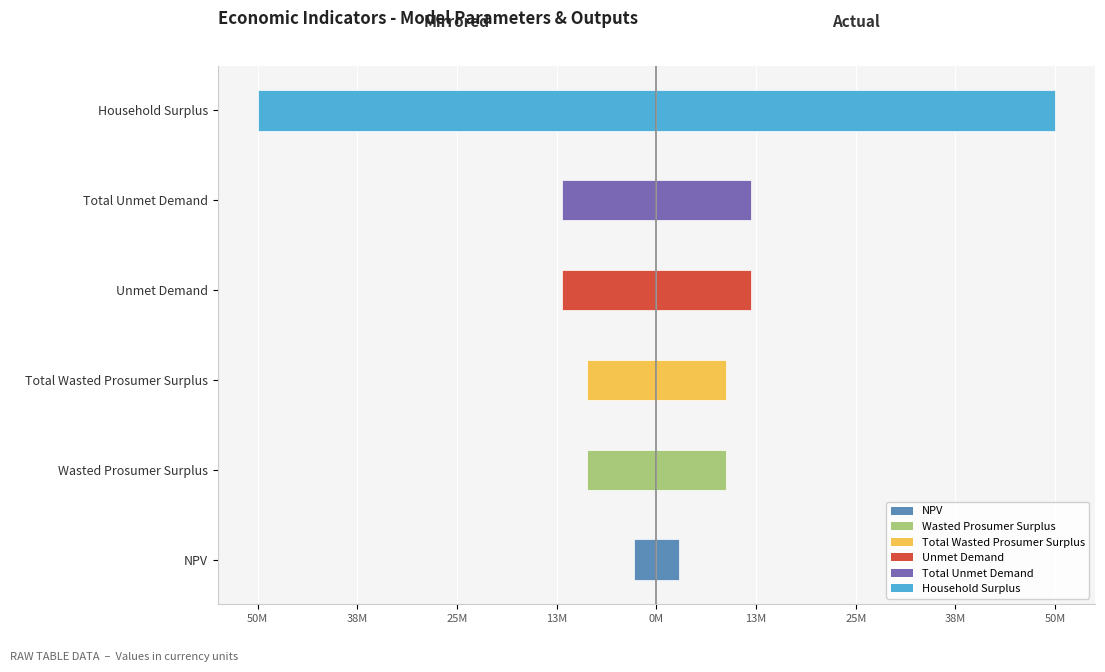

Are the bars grouped side by side (vs. stacked)?

Yes